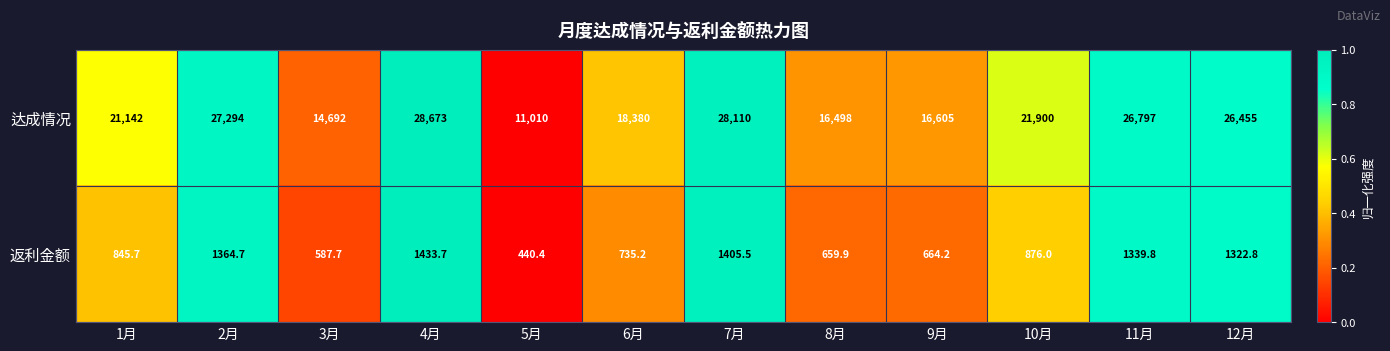

True or false: 返利金额 has a value of 1339.8 at 11月.

True